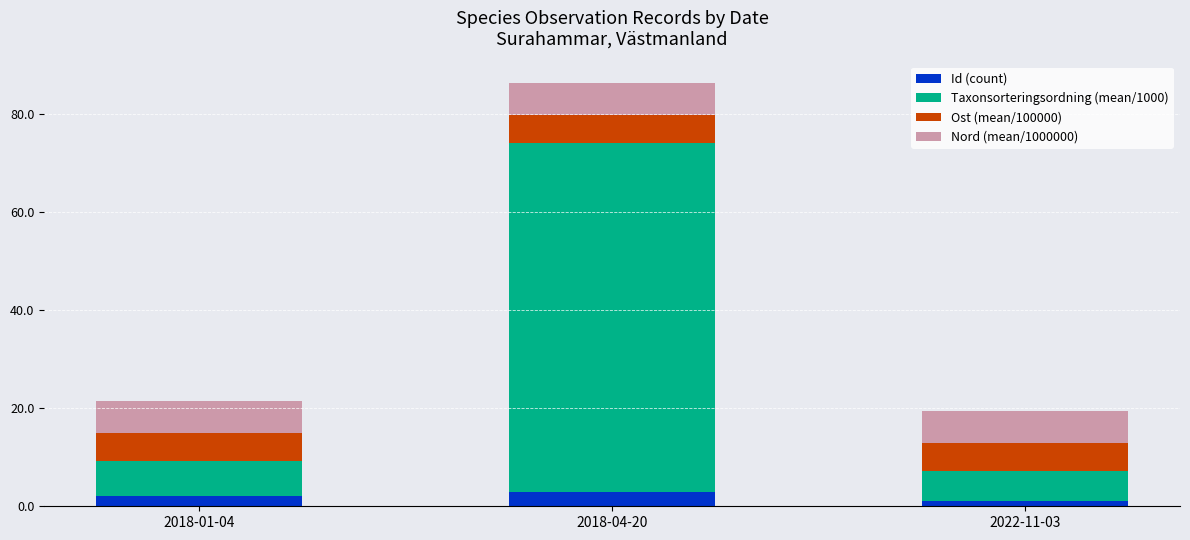

What is the highest value of the Id (count) series?

3.0